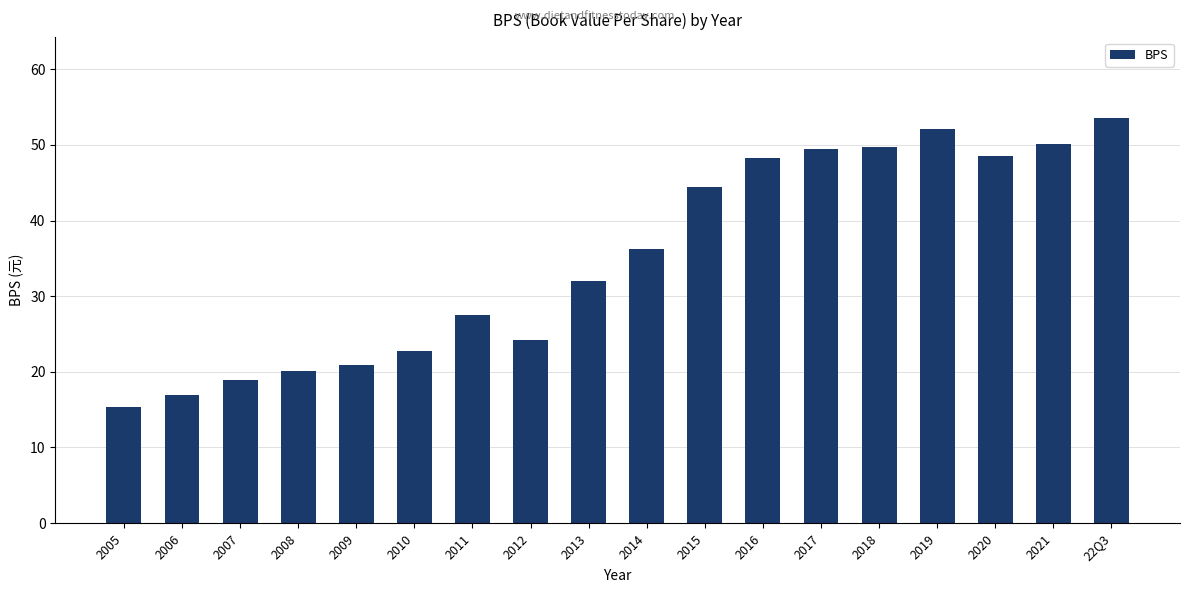

The chart shows a value of 80.6 at 2020. True or false?

False